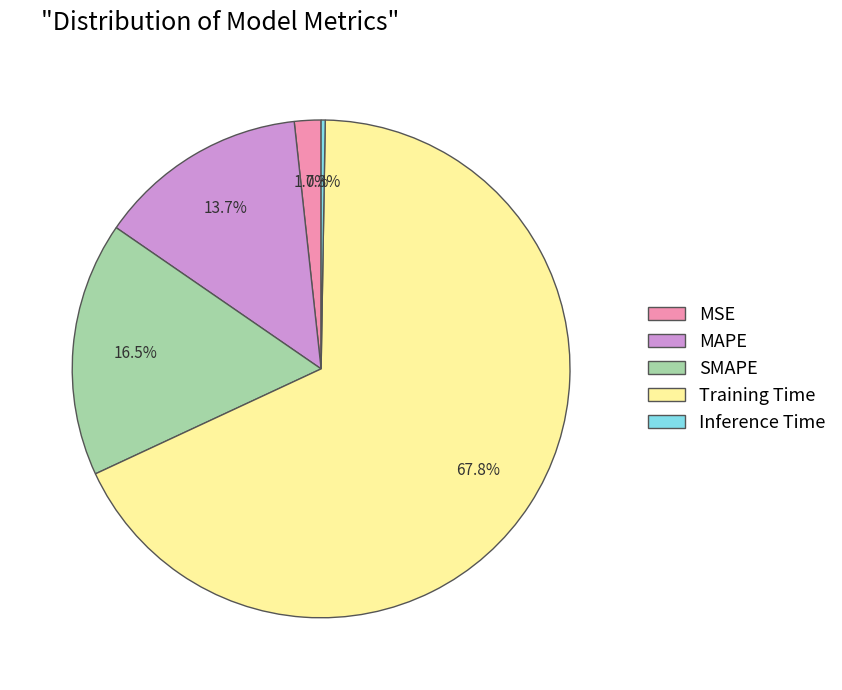

How much of the chart is everything except Training Time?

32.2%